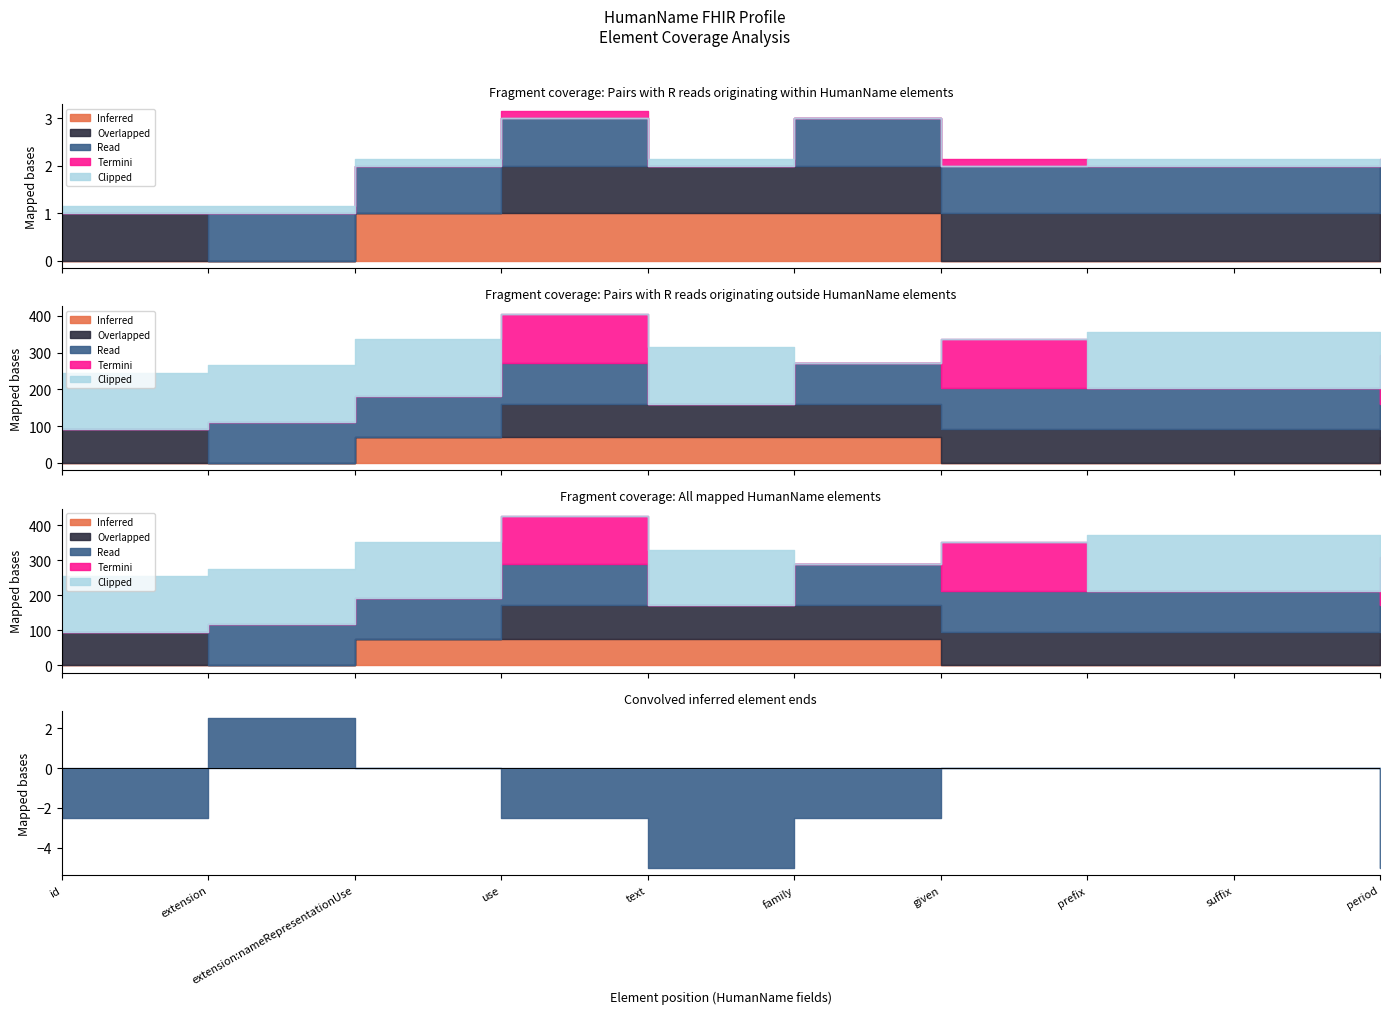

How many values in the Inferred series are below 1?

5